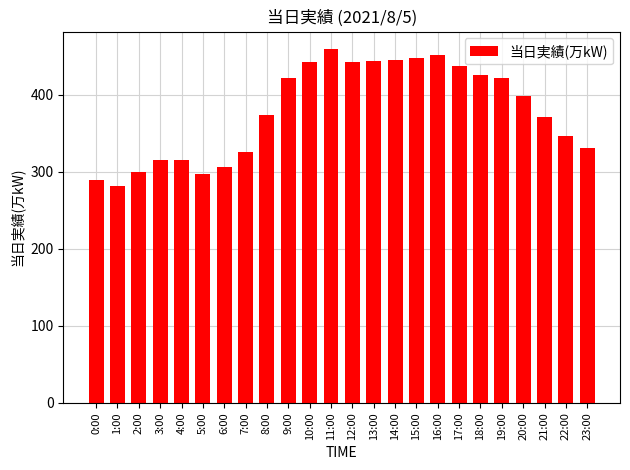

What is the maximum value shown in the chart?

459